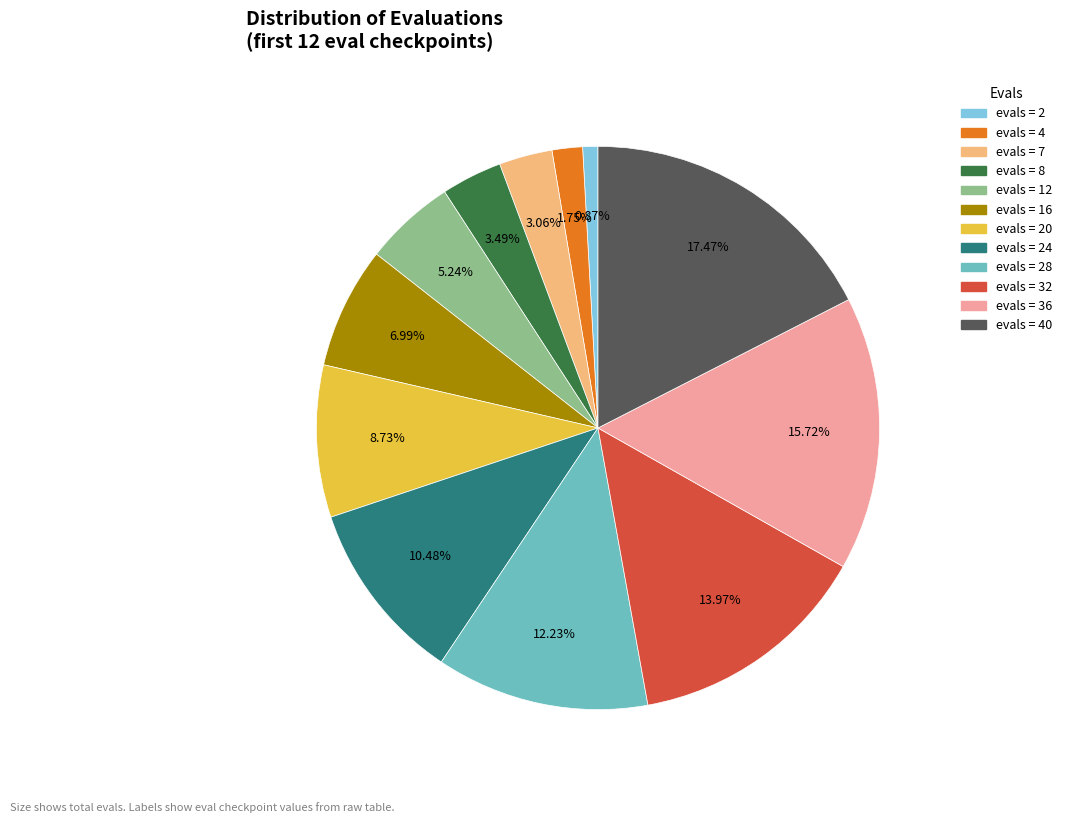

Is there a majority slice in this chart?

No